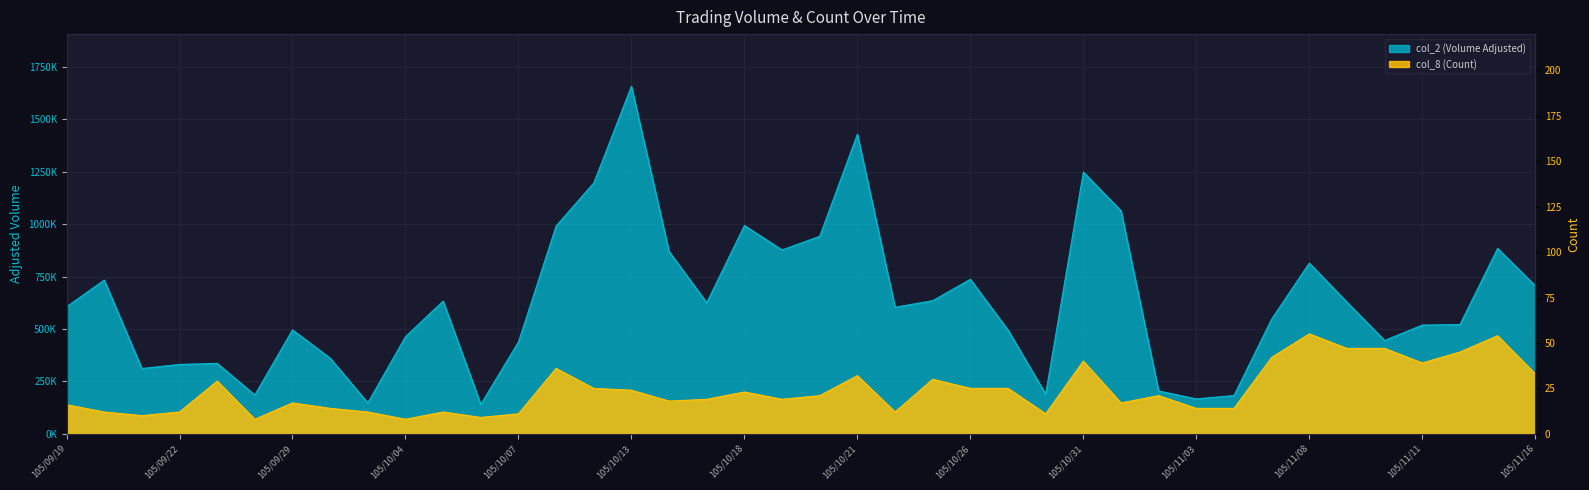

True or false: col_2 (Volume Adjusted) and col_8 (Count) intersect in this chart.

False